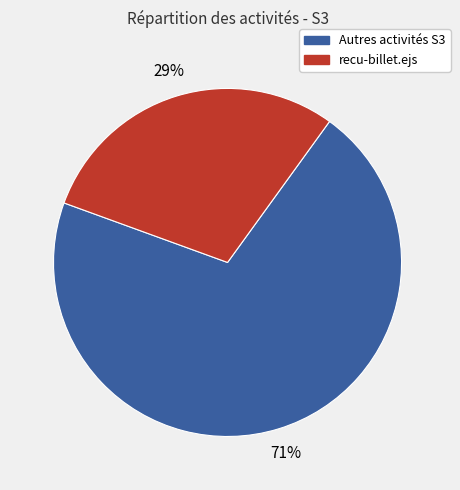

To the nearest percent, what is the average slice percentage?

50%